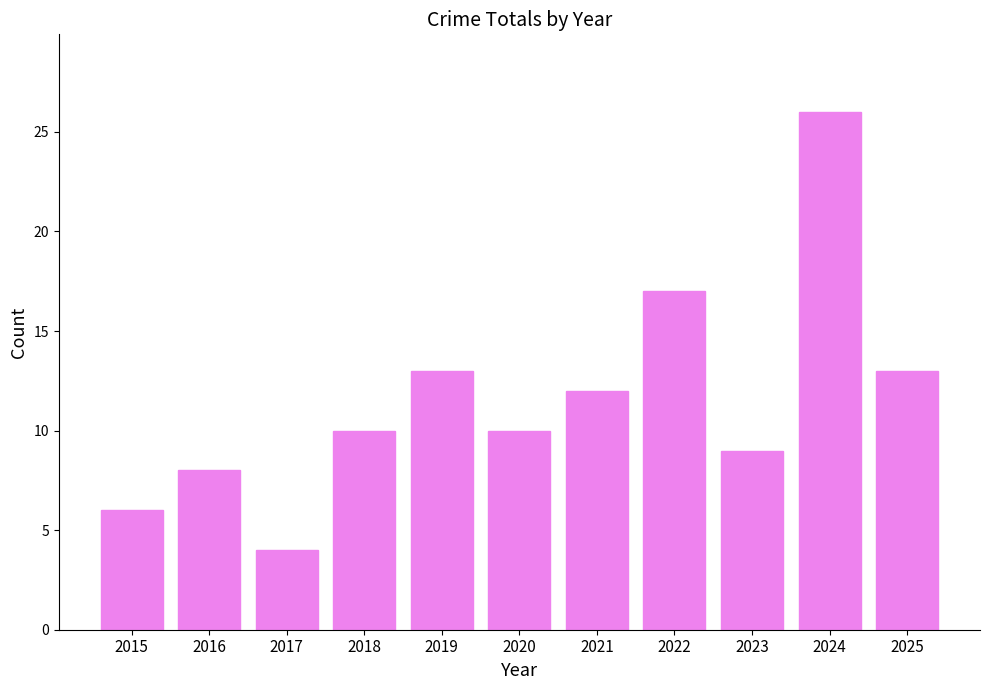

Is it true that the value at 2022 is 24?

False